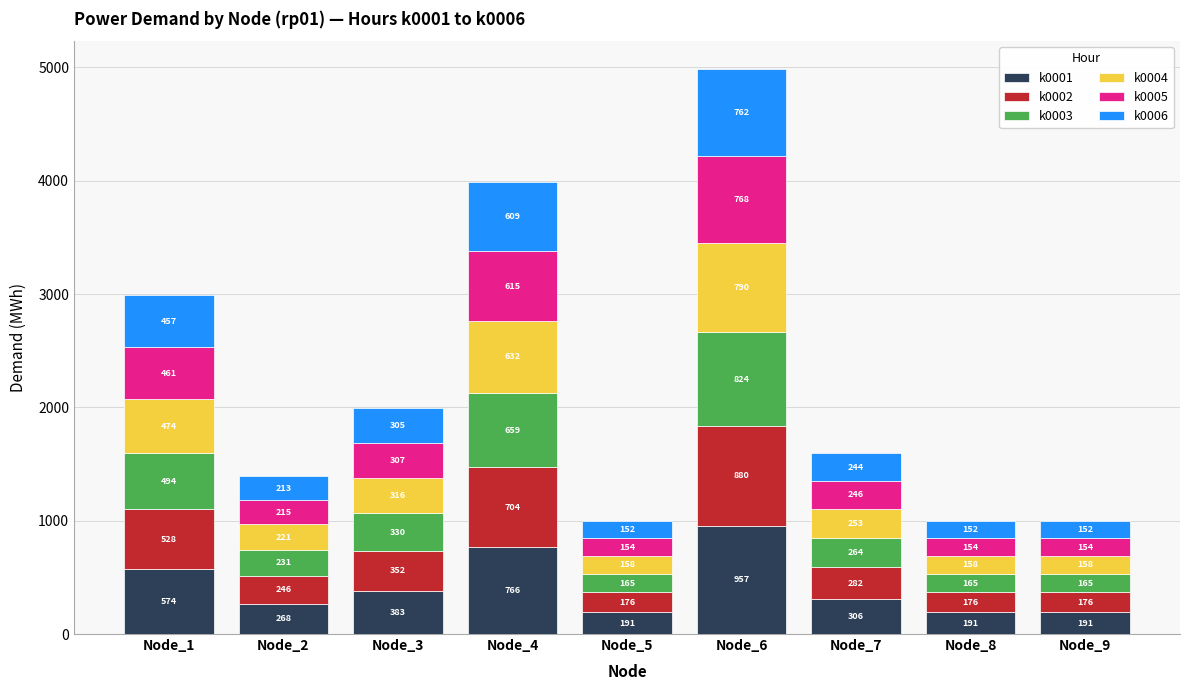

What is the highest value of the k0001 series?

957.1